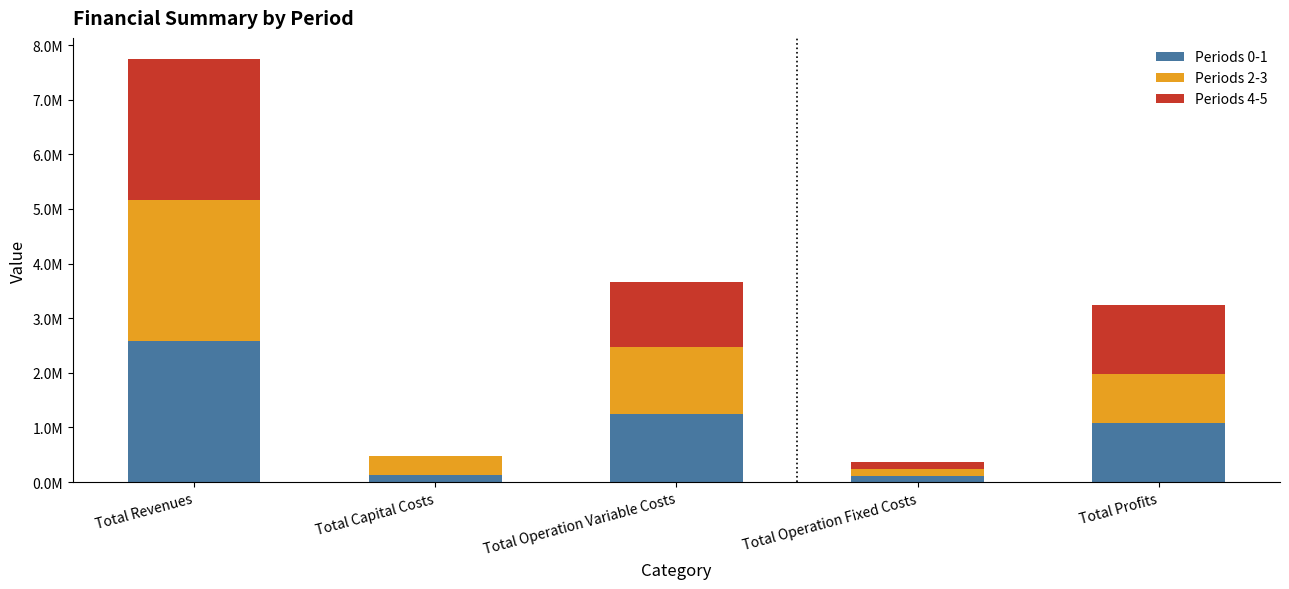

What is the label of the 3rd bar from the left?

Total Operation Variable Costs